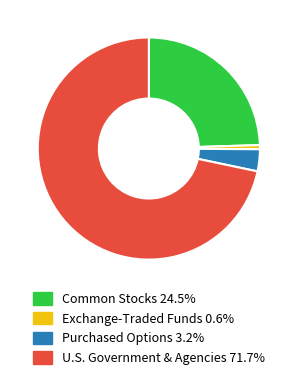

Is there any slice that represents more than half of the pie?

Yes